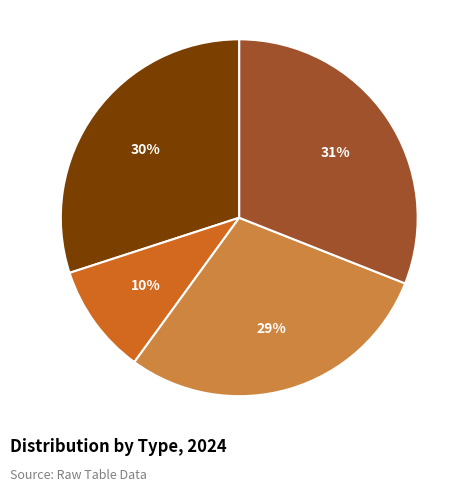

True or false: Type 4 accounts for 23% of the total.

False